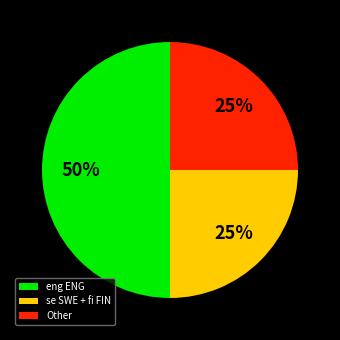

Which category has the biggest portion of the pie?

eng ENG